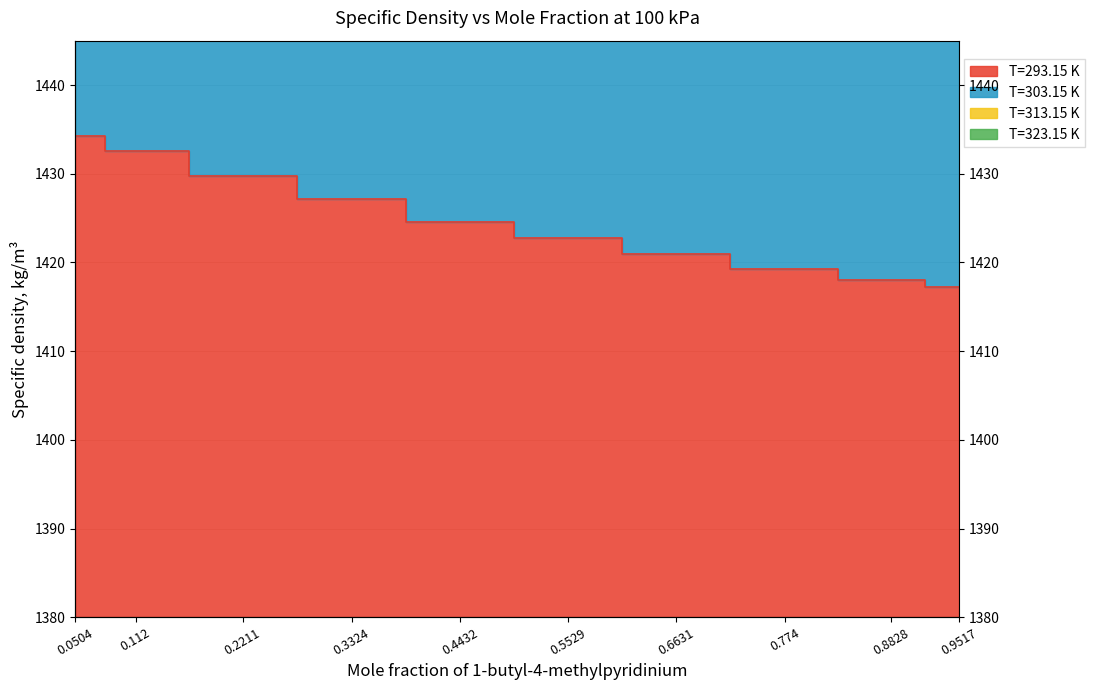

Reading right to left, transcribe all the data shown in this chart.

T=293.15 K: 1417.2	1418.0	1419.3	1421.0	1422.7	1424.6	1427.1	1429.8	1432.6	1434.3
T=303.15 K: 1445.1	1446.8	1449.4	1452.9	1456.4	1460.2	1465.4	1470.9	1476.6	1480.1
T=313.15 K: 1463.8	1466.3	1470.4	1475.7	1481.1	1486.9	1494.9	1503.3	1512.0	1517.4
T=323.15 K: 1473.2	1476.6	1482.3	1489.4	1496.7	1504.6	1515.5	1527.0	1538.9	1546.2